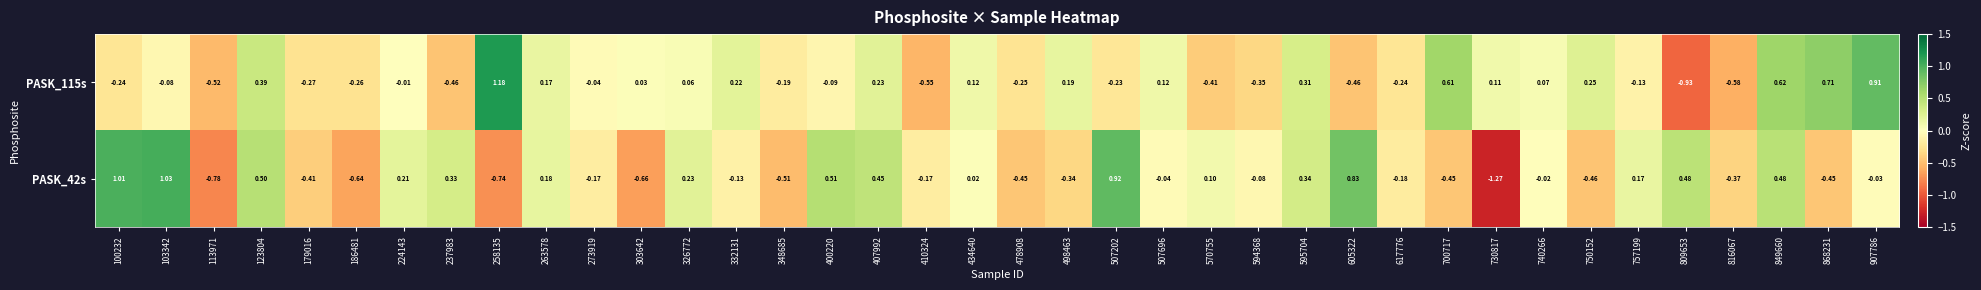

Which series has the largest total across all categories?

PASK_115s